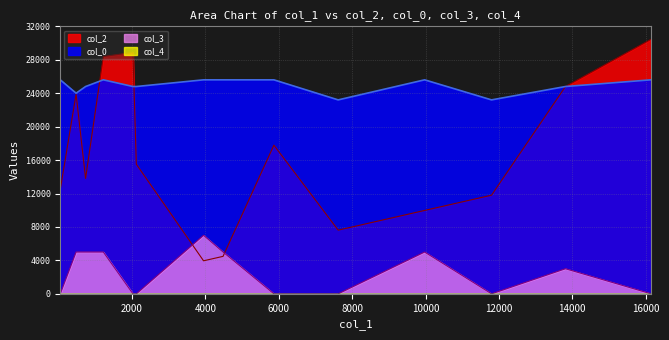

At which category does col_3 reach its first local peak?

3950